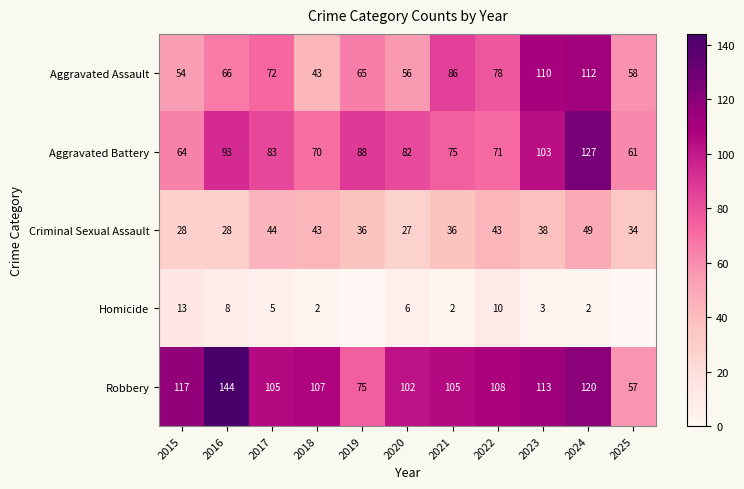

The Aggravated Battery series shows 75 at 2021. True or false?

True